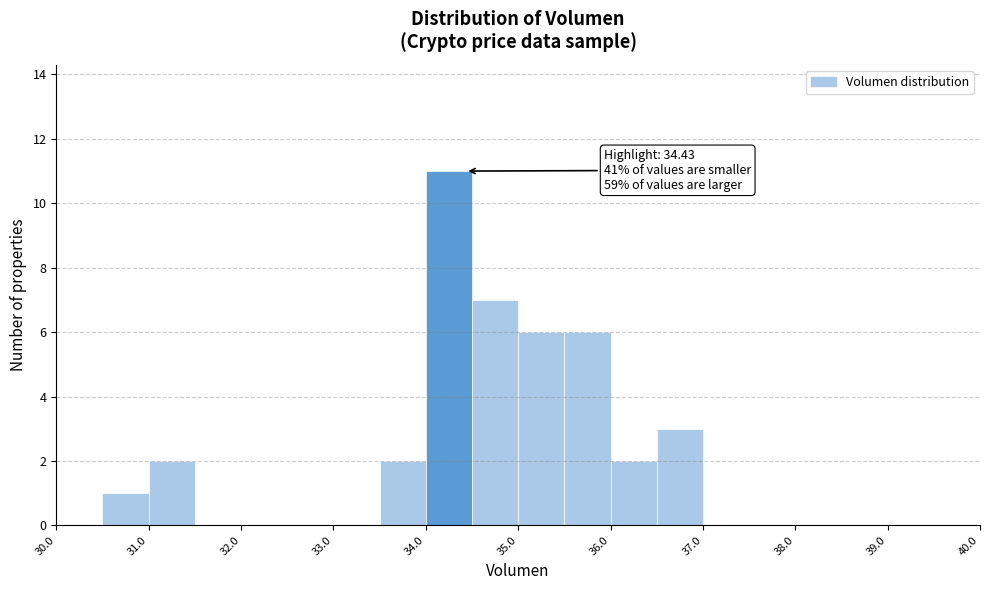

Over which range of the x-axis is the bar tallest?

34.0 to 34.5